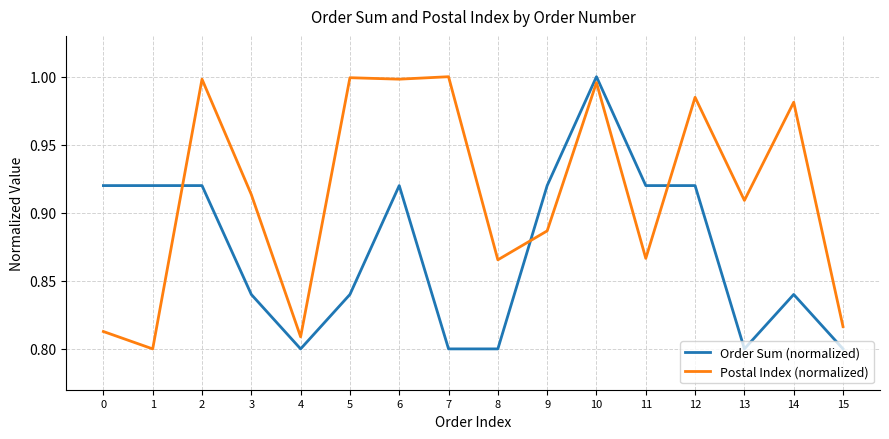

After their last crossing, which series has the higher values: Postal Index (normalized) or Order Sum (normalized)?

Postal Index (normalized)